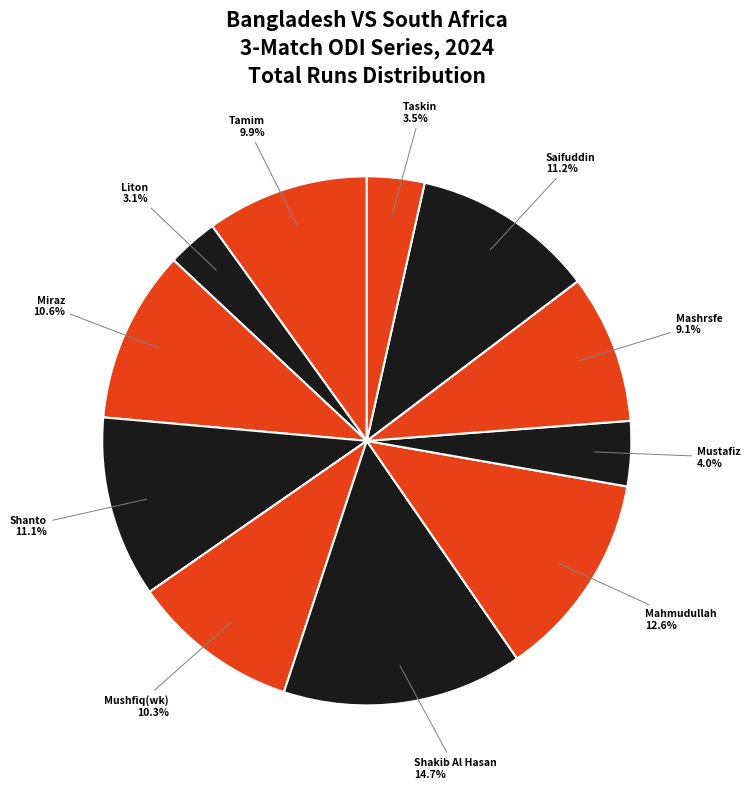

Is Mushfiq(wk) the majority of the pie?

No